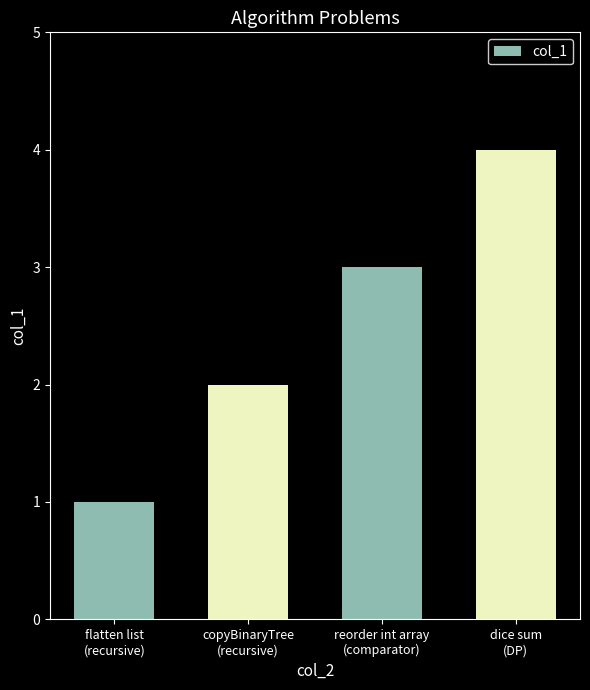

Which has a higher value, dice sum
(DP) or copyBinaryTree
(recursive)?

dice sum
(DP)